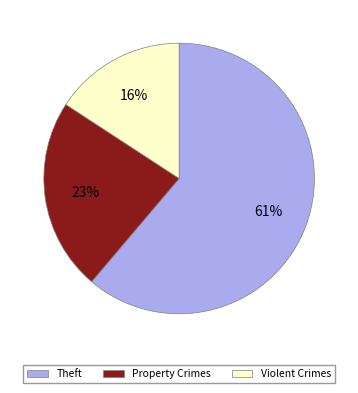

How many segments does this pie chart have?

3